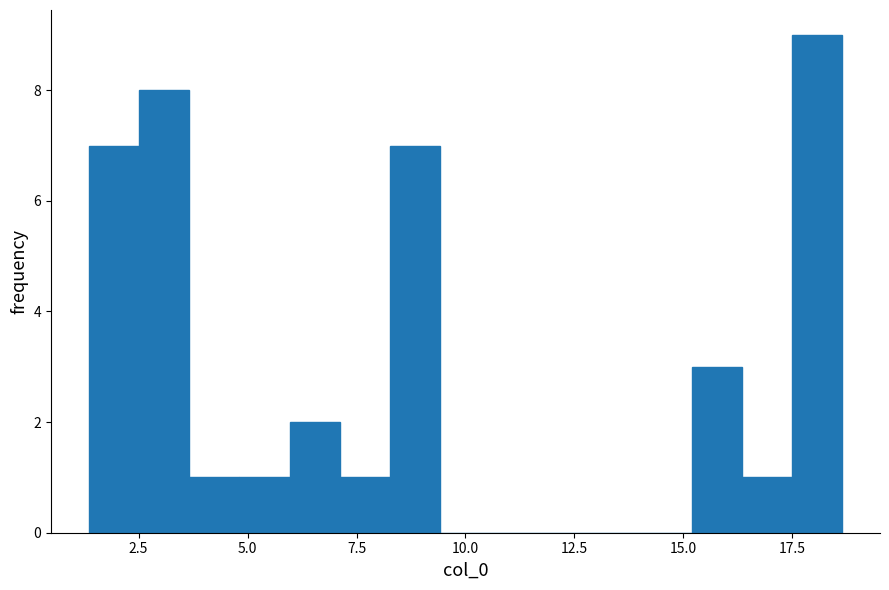

Read against the x-axis, roughly where is the centre of the tallest bar?

18.0